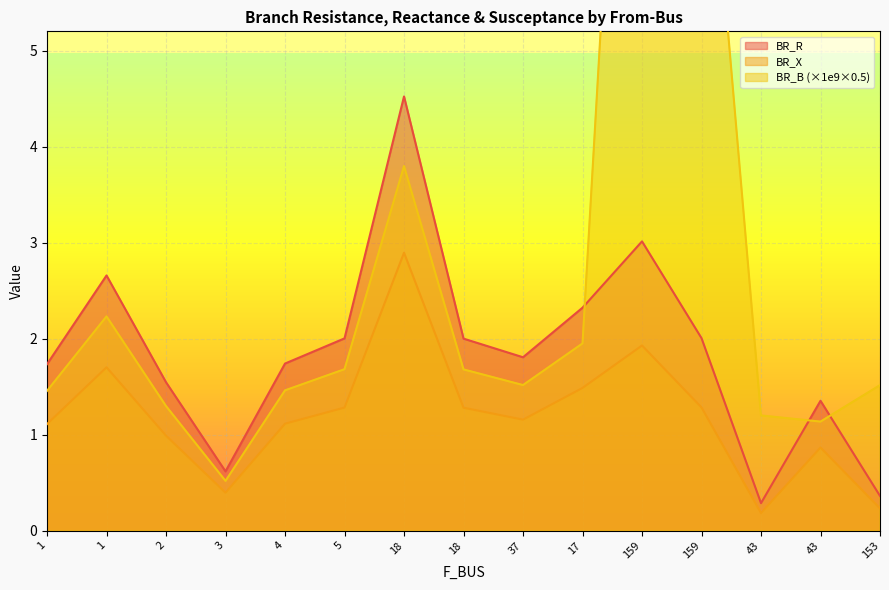

Which series has the largest total across all categories?

BR_B